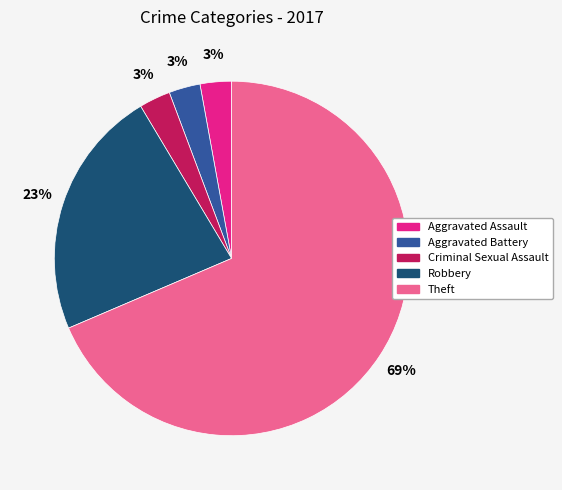

To the nearest percent, what is the combined percentage of Aggravated Assault and Aggravated Battery?

6%